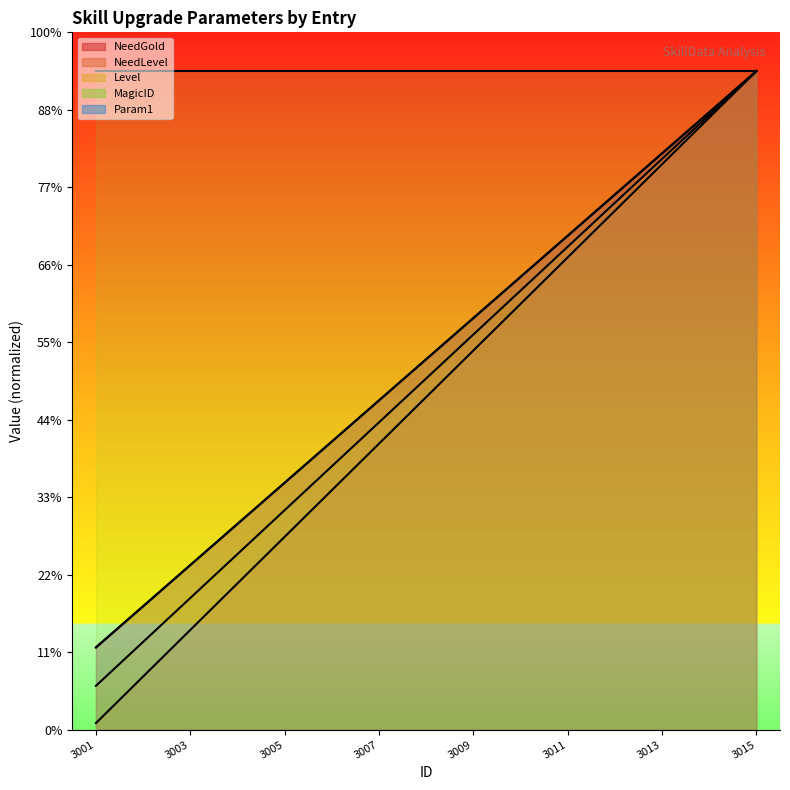

Is it true that NeedLevel equals 85.9 at 3001?

True